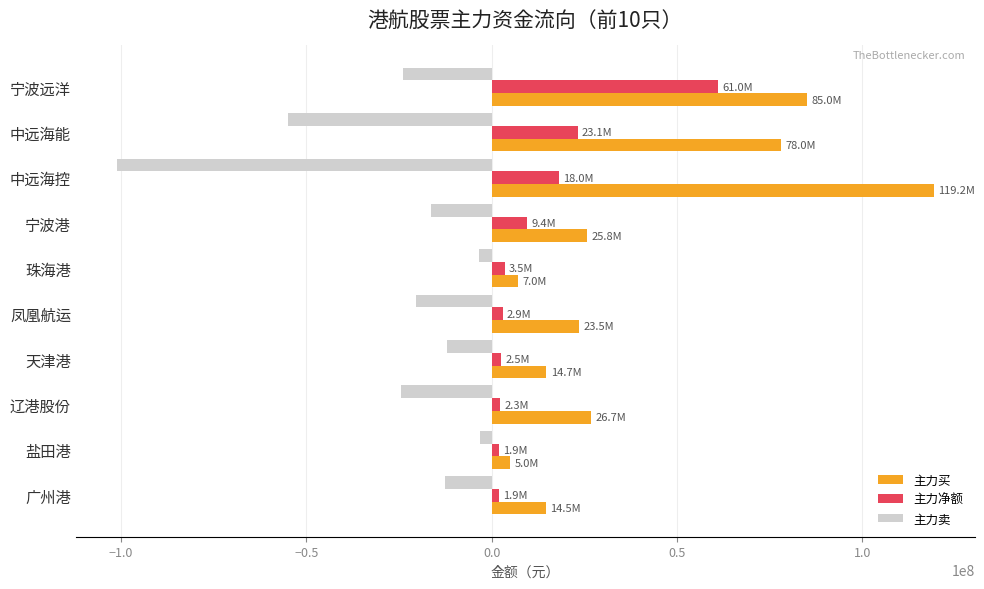

At which label is 主力卖 closest to -52147927?

中远海能